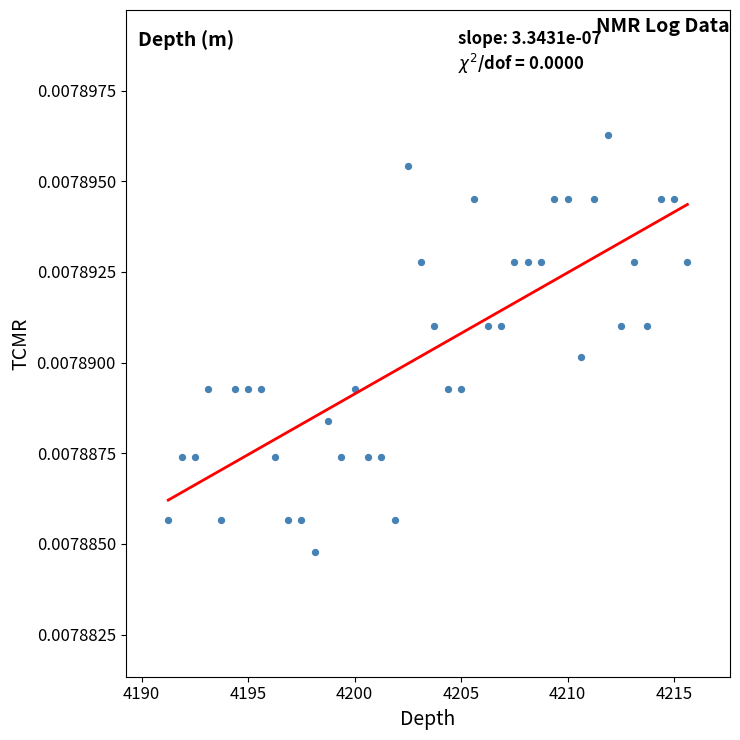

What is the range of X values (max minus min)?

24.4